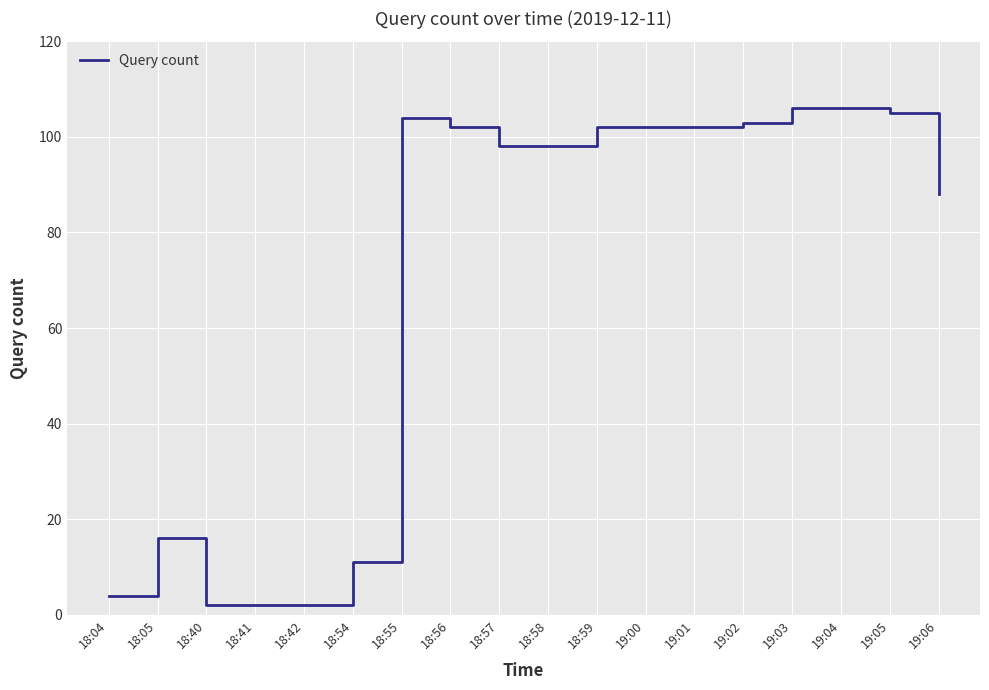

True or false: the data shows 22 at 18:59.

False